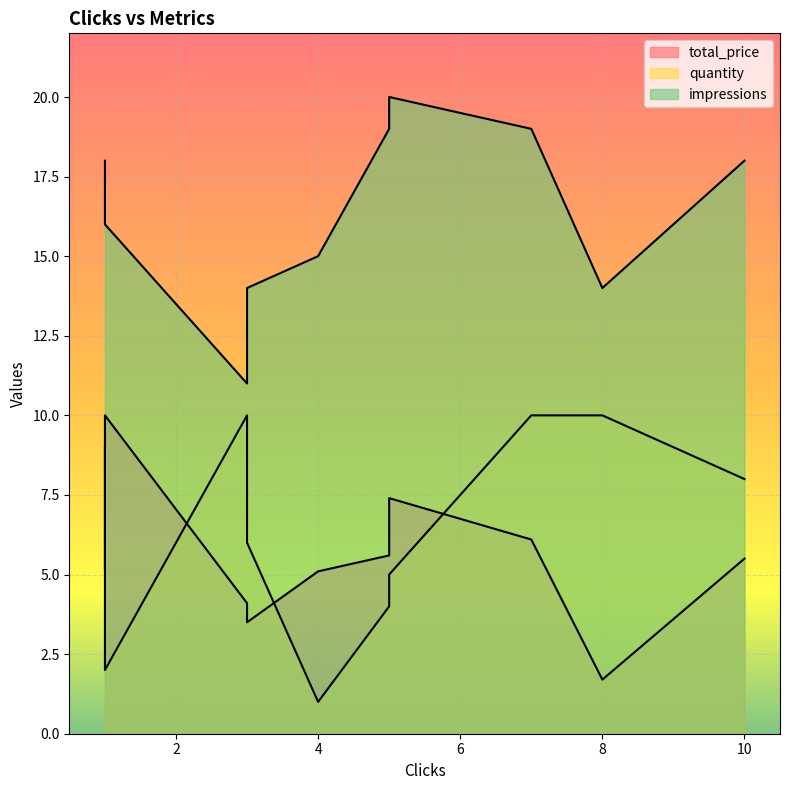

True or false: impressions has a value of 17.0 at 3.

False